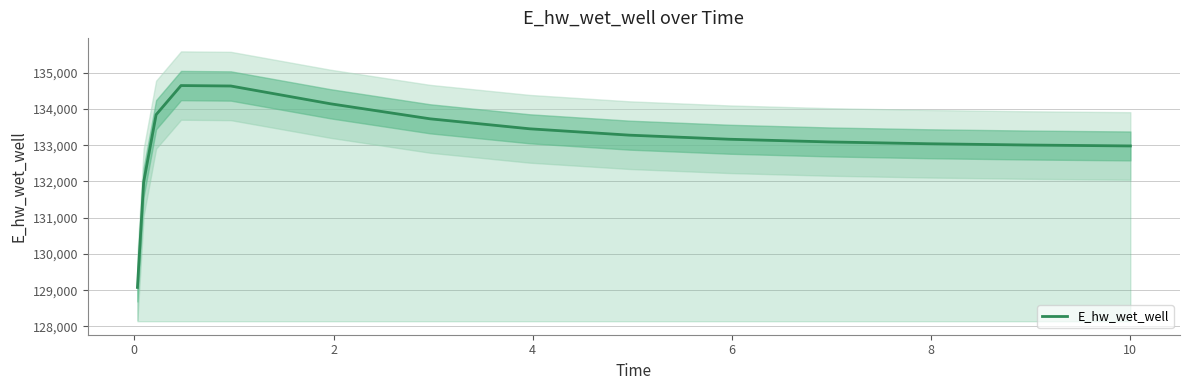

How many values exceed 133164?

8